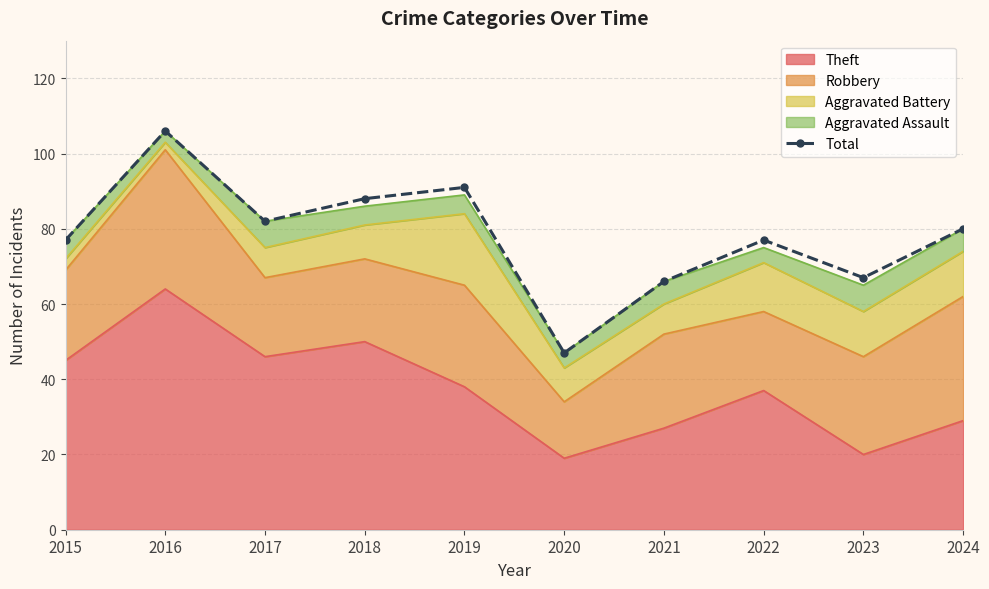

What value does the data have at 2021?

66